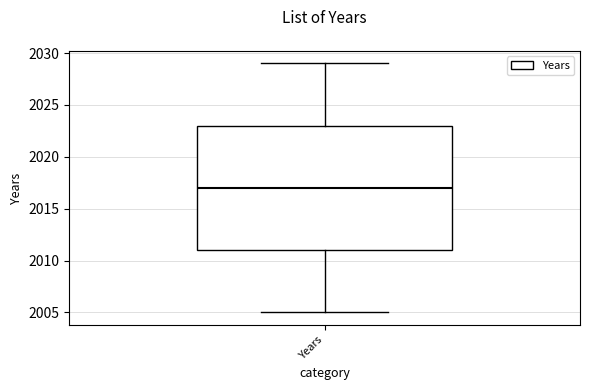

Transcribe this box plot: give where the median line is, the range the box spans, and where the two whiskers end, as read against the y-axis. The values are not printed on the chart, so give them approximately, as read against the axis.

median 2017, box 2011 to 2023, whiskers 2005 to 2029